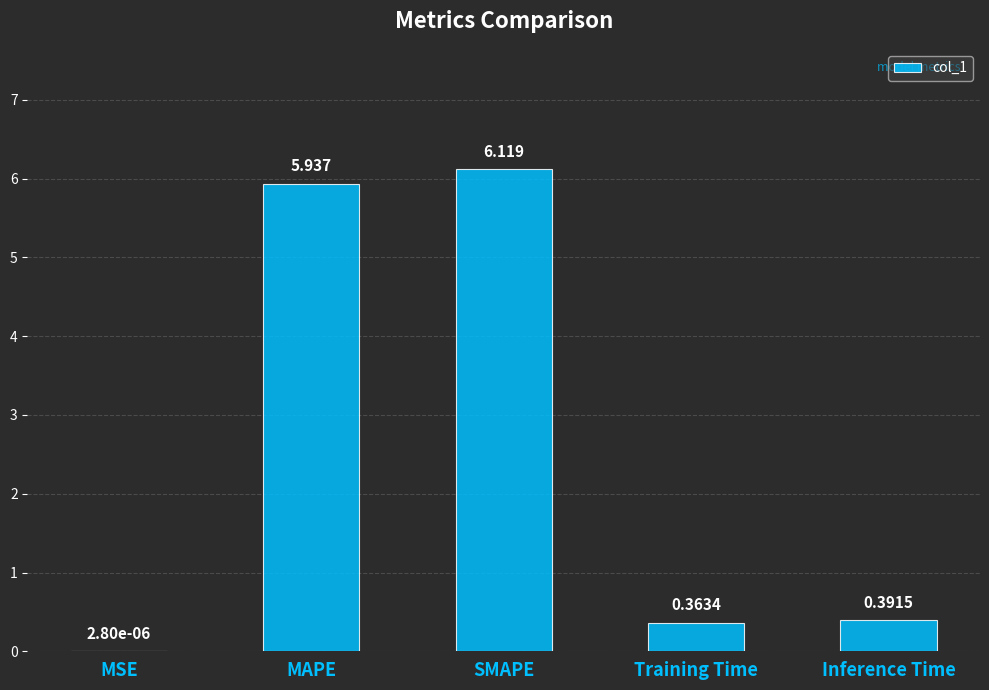

At which label is the value closest to 3?

Inference Time